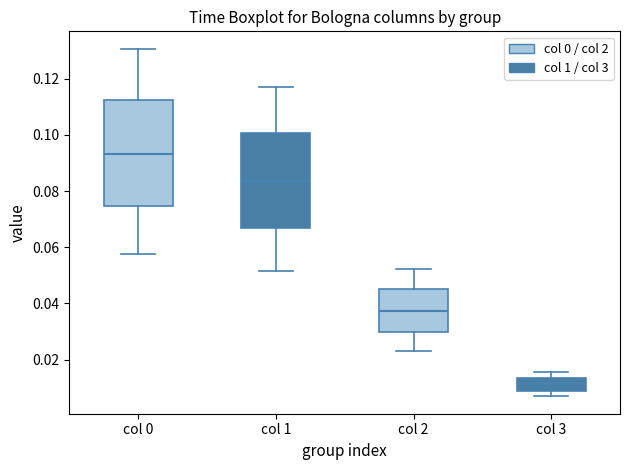

Reading left to right, transcribe this box plot: for each box, give where its median line is, the range the box spans, and where its two whiskers end, as read against the y-axis. The values are not printed on the chart, so give them approximately, as read against the axis.

col 0: median 0.094, box 0.074 to 0.112, whiskers 0.058 to 0.130
col 1: median 0.084, box 0.066 to 0.100, whiskers 0.052 to 0.116
col 2: median 0.038, box 0.030 to 0.044, whiskers 0.024 to 0.052
col 3: median 0.012, box 0.008 to 0.014, whiskers 0.006 to 0.016